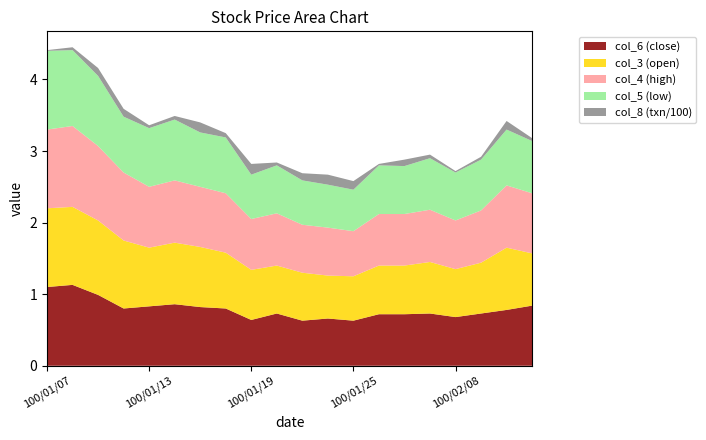

What is the highest value of the col_6 (close) series?

1.1